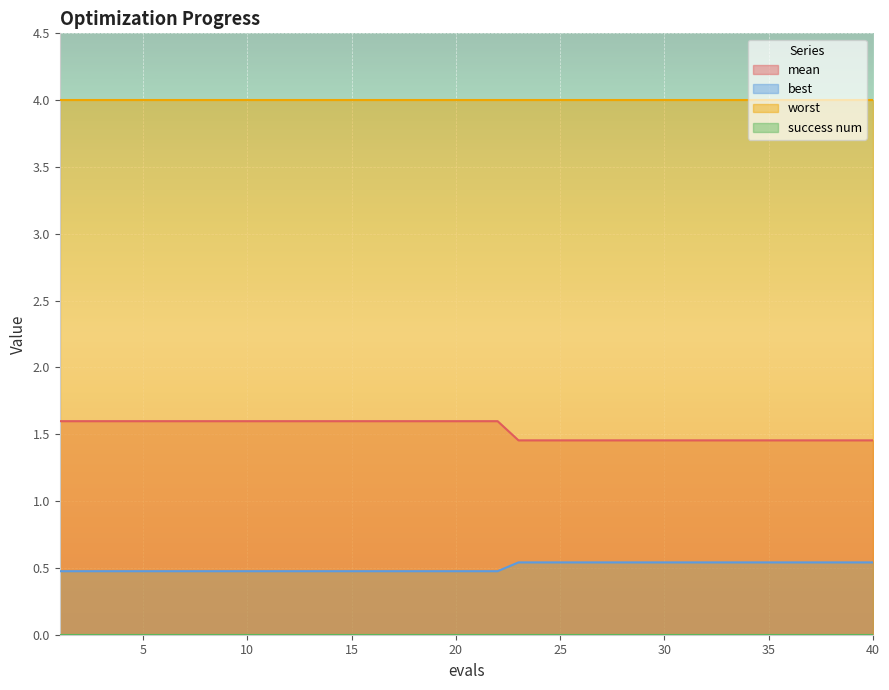

At which category is the sum across all series the highest?

1